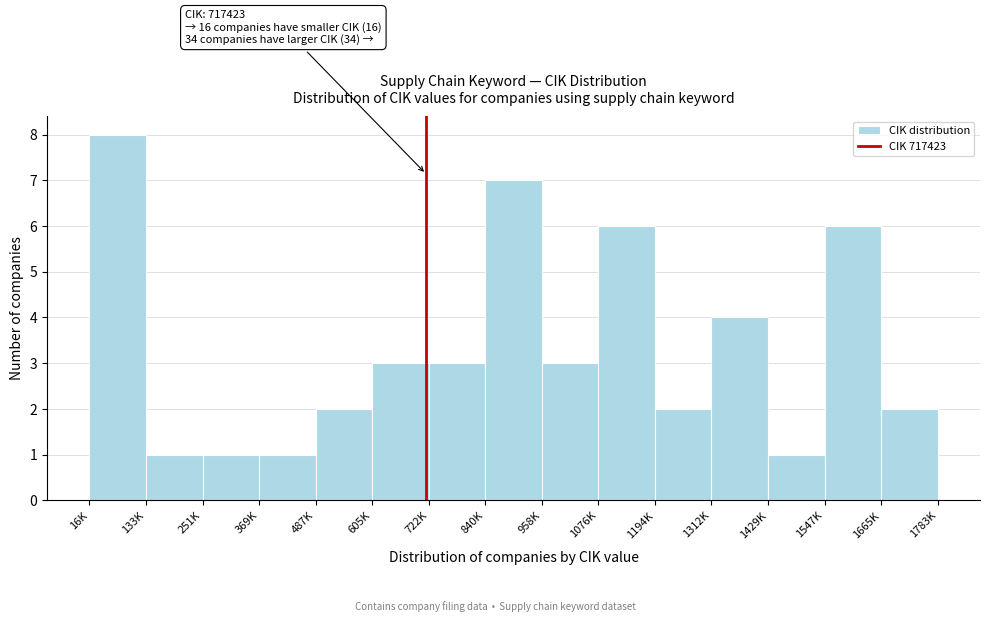

Reading right to left, extract all data points from this chart.

2	6	1	4	2	6	3	7	3	3	2	1	1	1	8